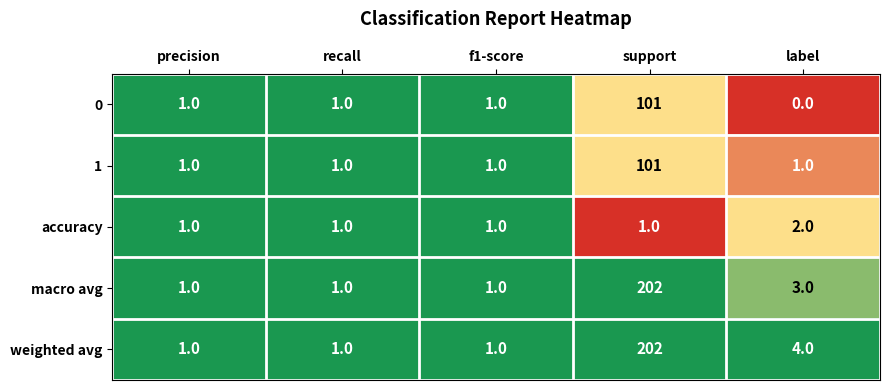

Reading left to right, transcribe all the data shown in this chart.

0: 1	1	1	101	0
1: 1	1	1	101	1
accuracy: 1	1	1	1	2
macro avg: 1	1	1	202	3
weighted avg: 1	1	1	202	4